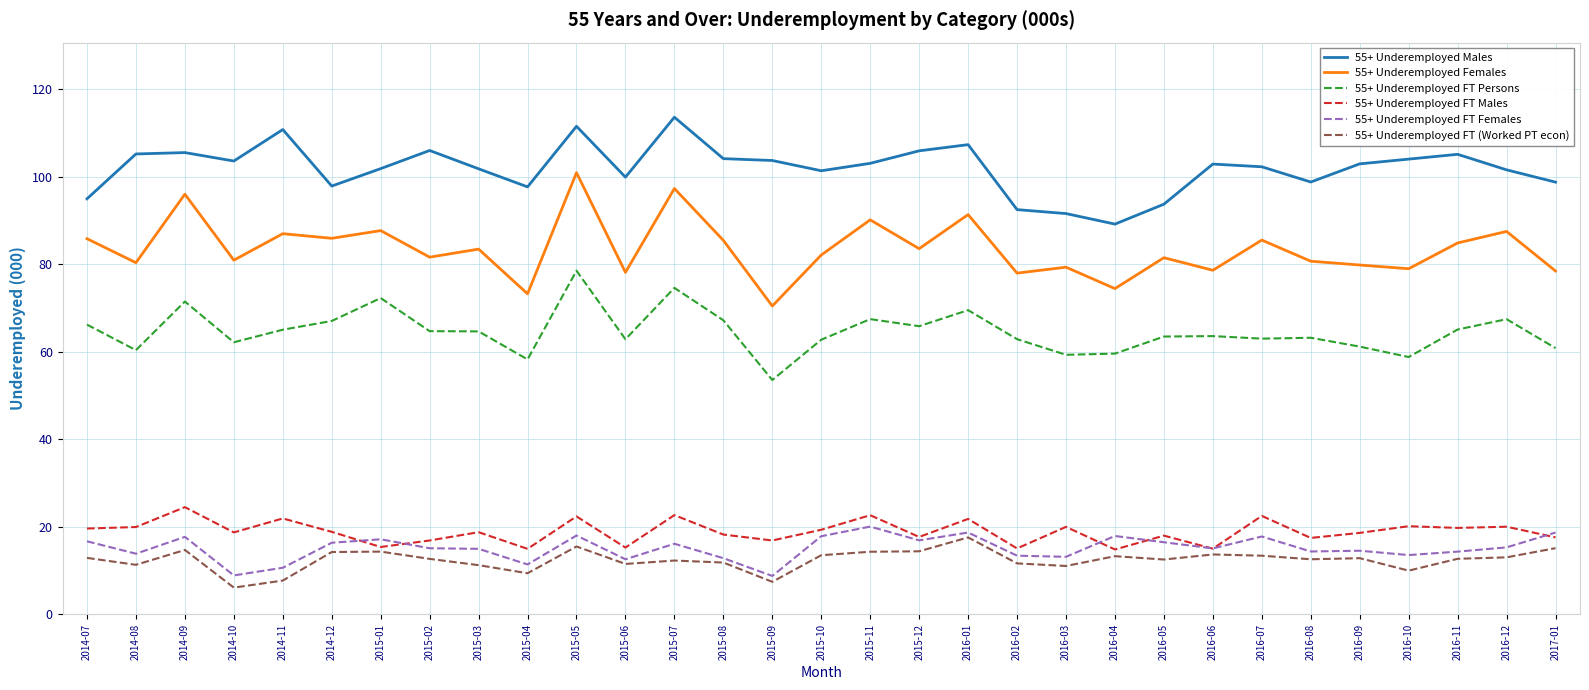

What position from the left is 2014-10?

4